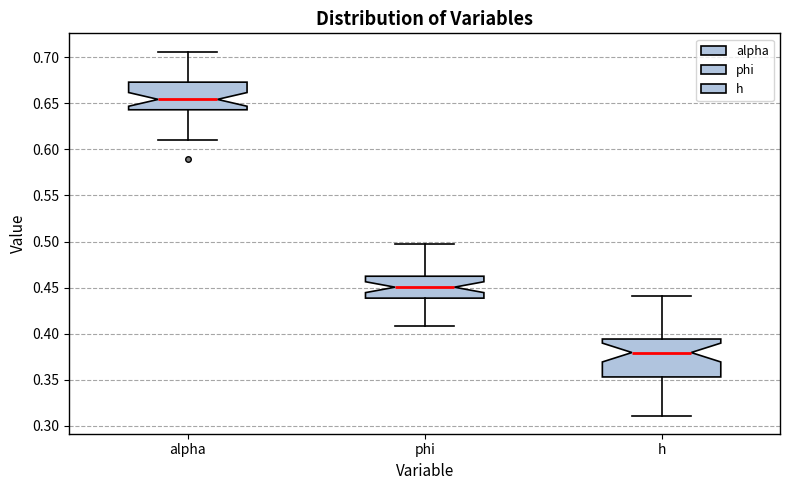

Reading left to right, read every box against the y-axis: the position of its median line, the range the box covers, and the ends of its whiskers. The values are not printed on the chart, so give them approximately, as read against the axis.

alpha: median 0.655, box 0.645 to 0.675, whiskers 0.610 to 0.705
phi: median 0.450, box 0.440 to 0.460, whiskers 0.410 to 0.495
h: median 0.380, box 0.355 to 0.395, whiskers 0.310 to 0.440